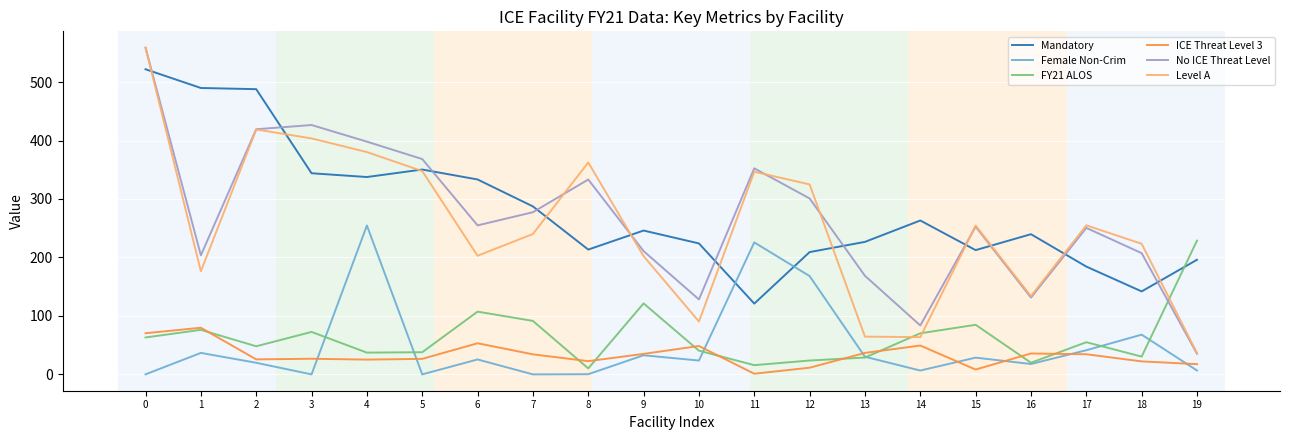

Which series has the widest spread of values?

No ICE Threat Level